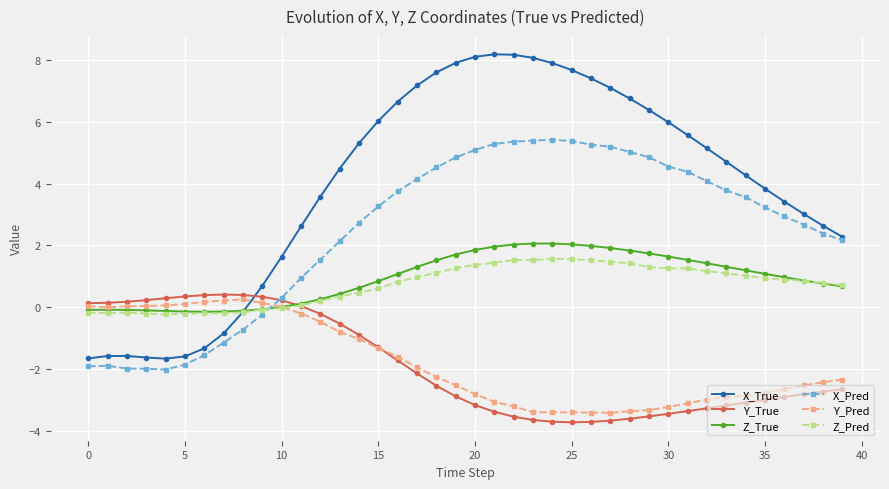

What is the average value of the Z_True series?

0.9